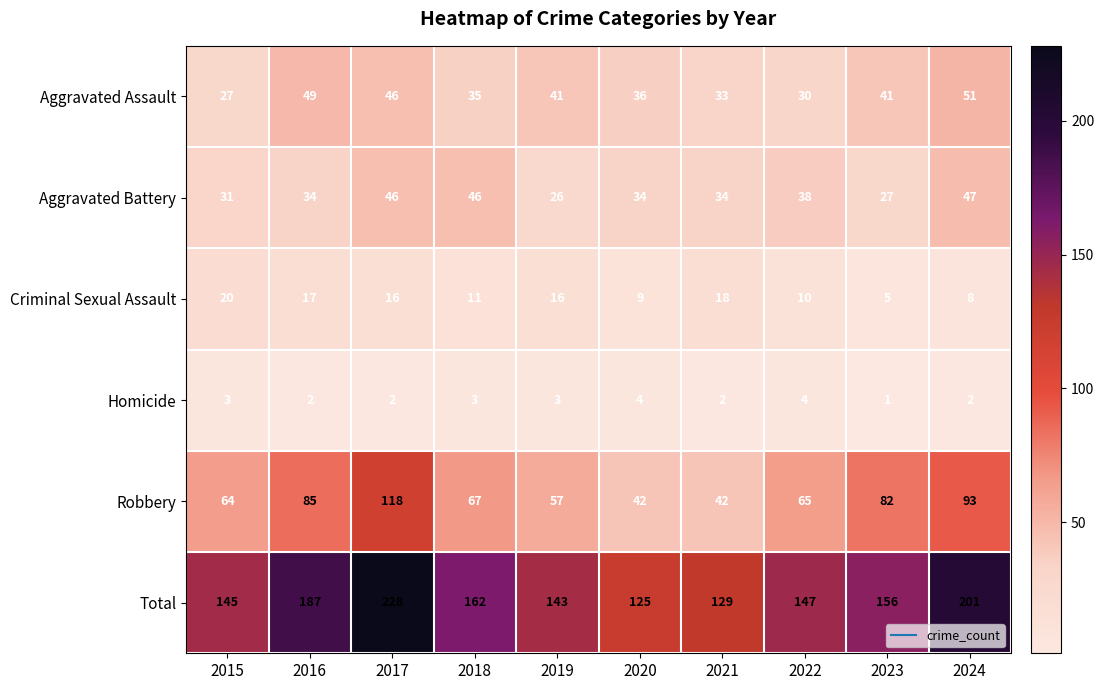

List the series in order of their peak value, highest first.

Total, Robbery, Aggravated Assault, Aggravated Battery, Criminal Sexual Assault, Homicide